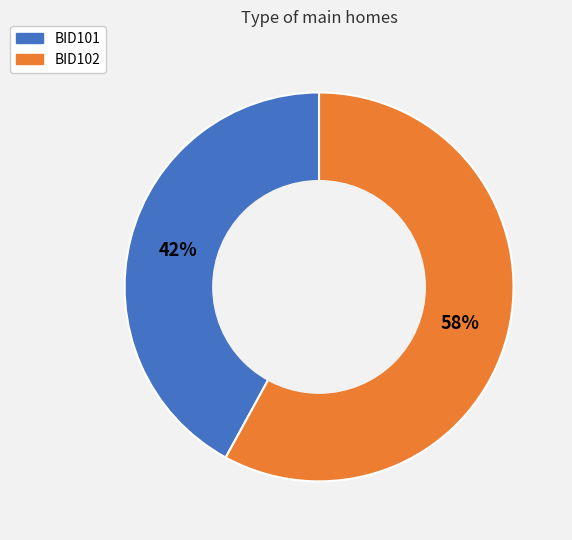

Which category accounts for the majority?

BID102